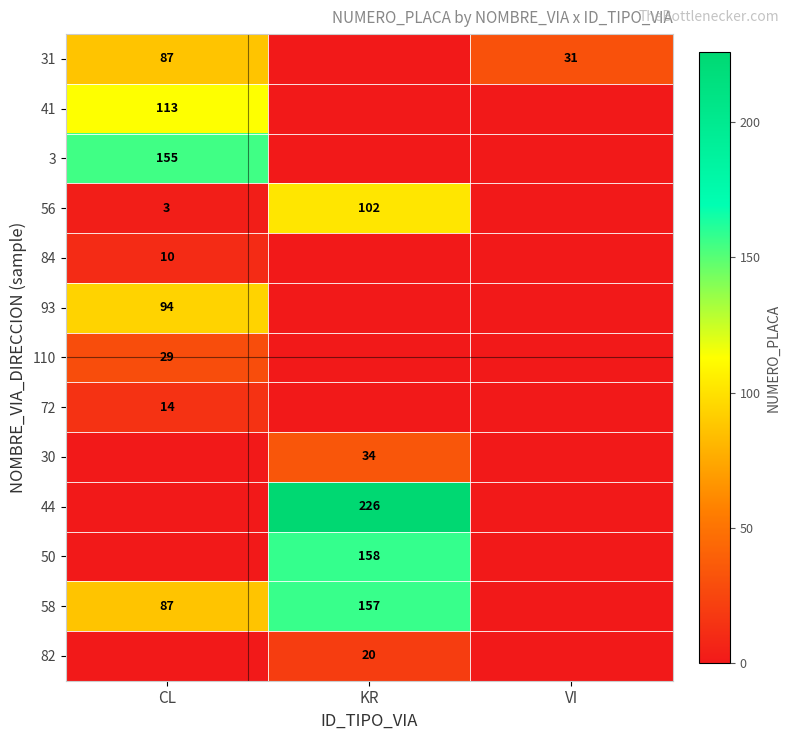

True or false: 31 has a value of 31 at VI.

True